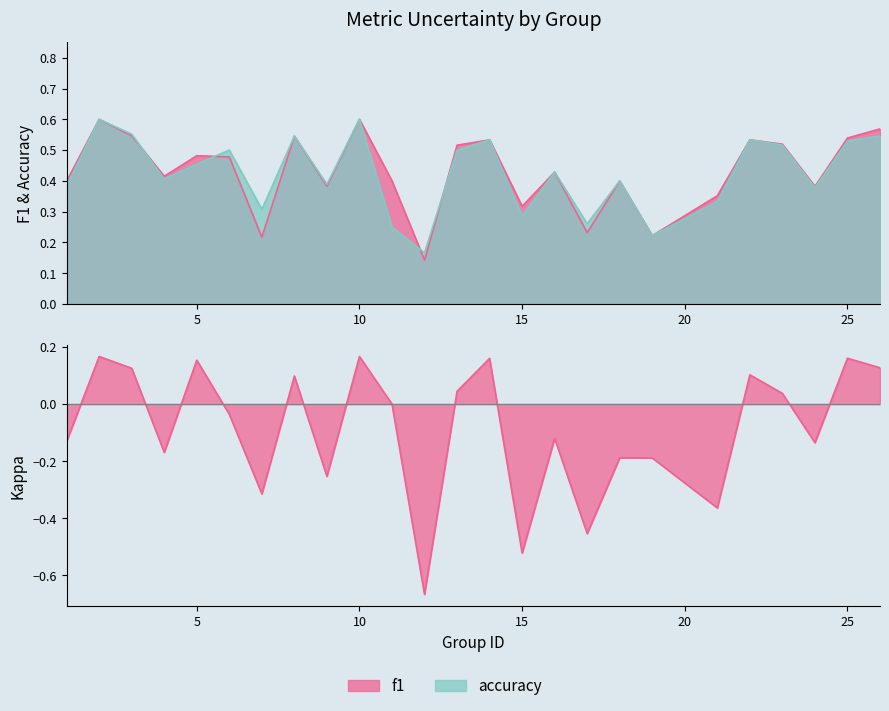

How many interior local valleys does the f1 series have?

8